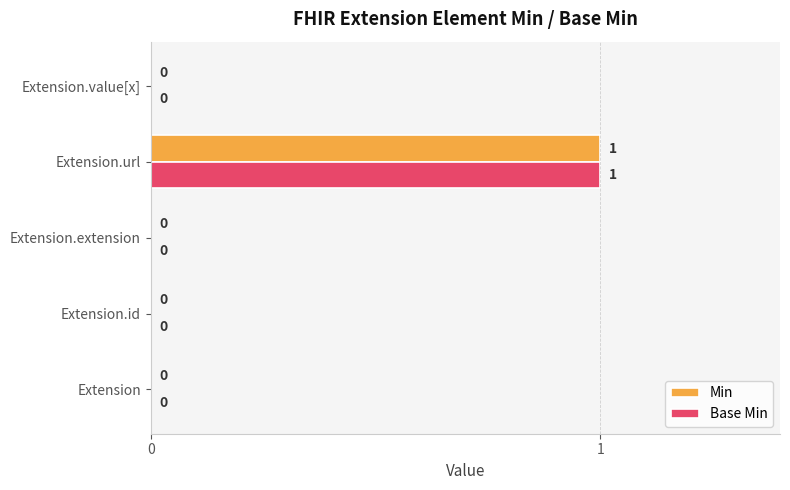

Which category has the highest value in the Base Min series?

Extension.url